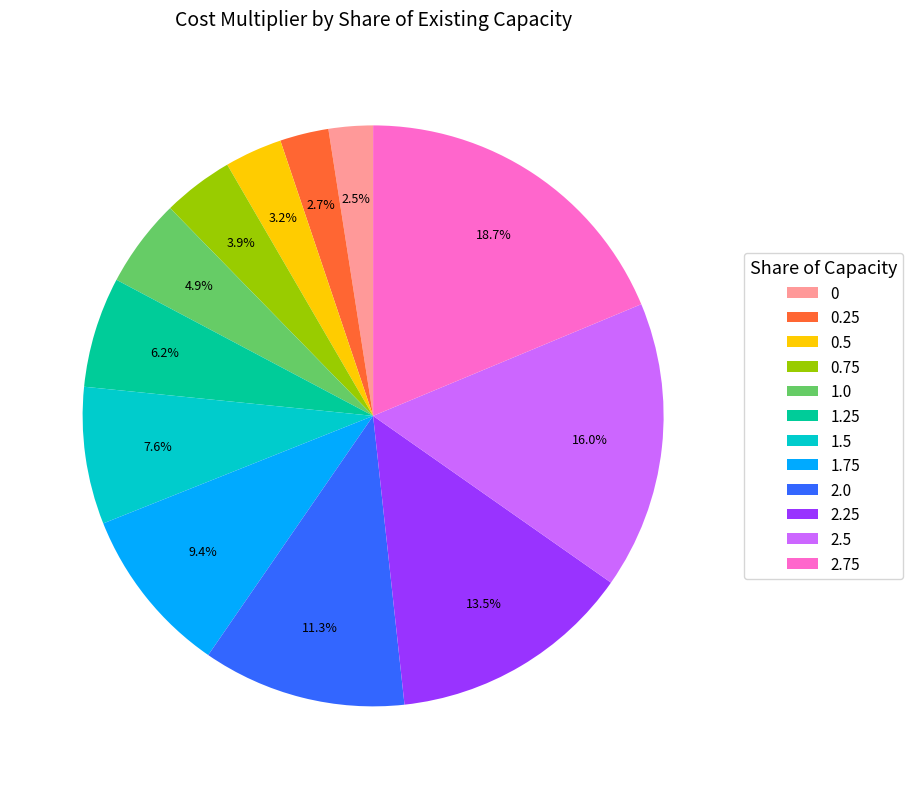

The 2.5 slice represents 2% of the pie. True or false?

False